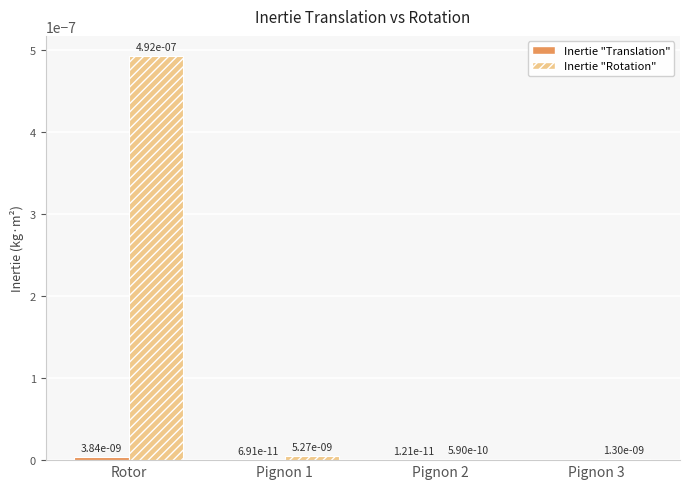

Which series has the largest range (max minus min)?

Inertie "Rotation"